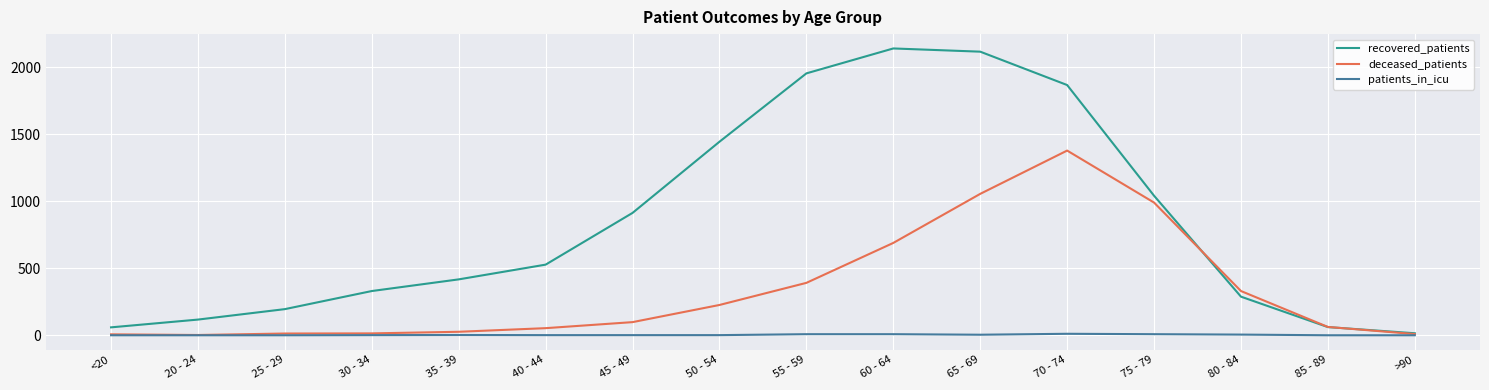

Is this an area chart (filled region under the line)?

No